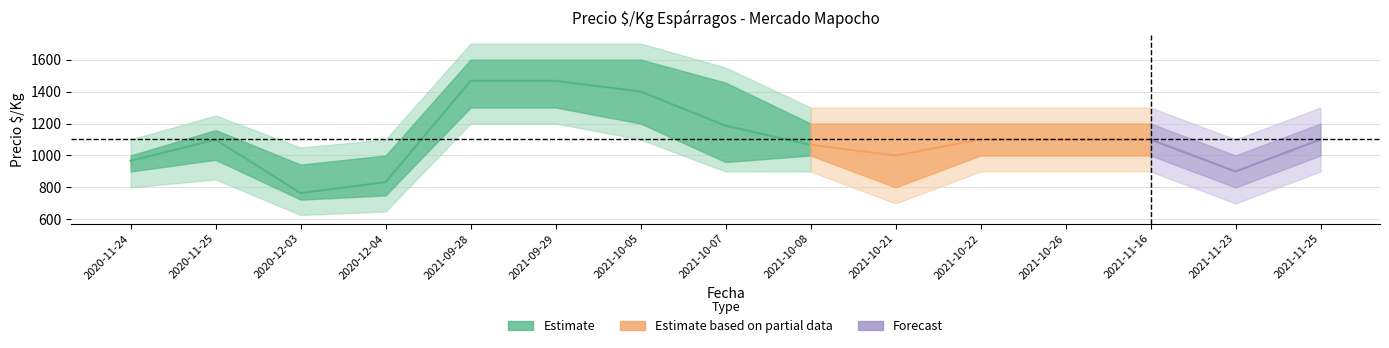

The value of Precio_min at 2021-11-25 is 1000. True or false?

True